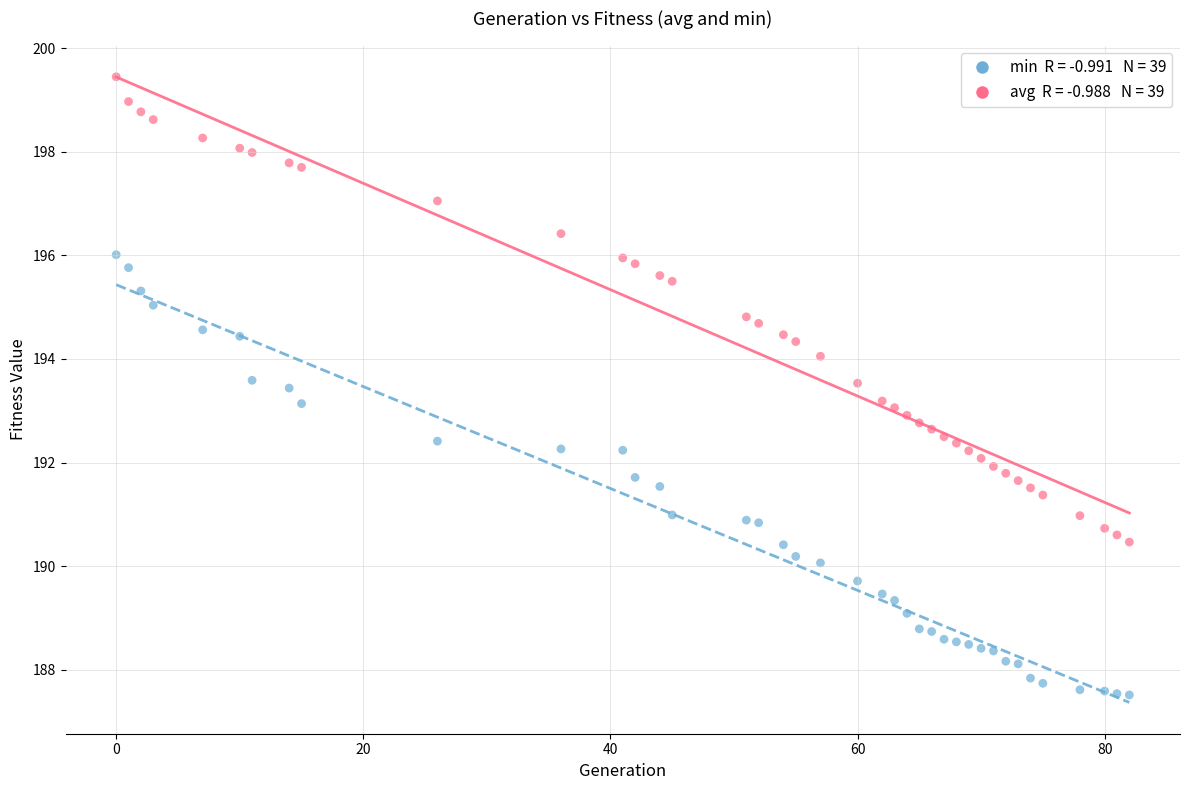

Across all data points, what is the range of Y values (max minus min)?

11.9